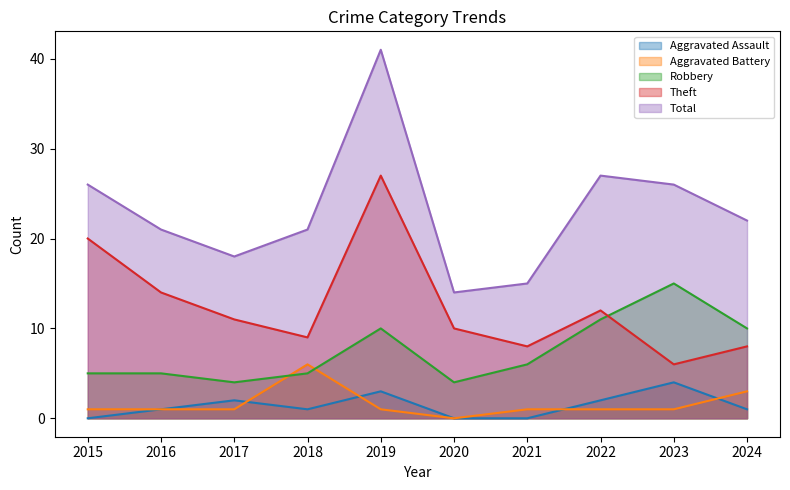

At which label is Aggravated Assault closest to 2?

2017